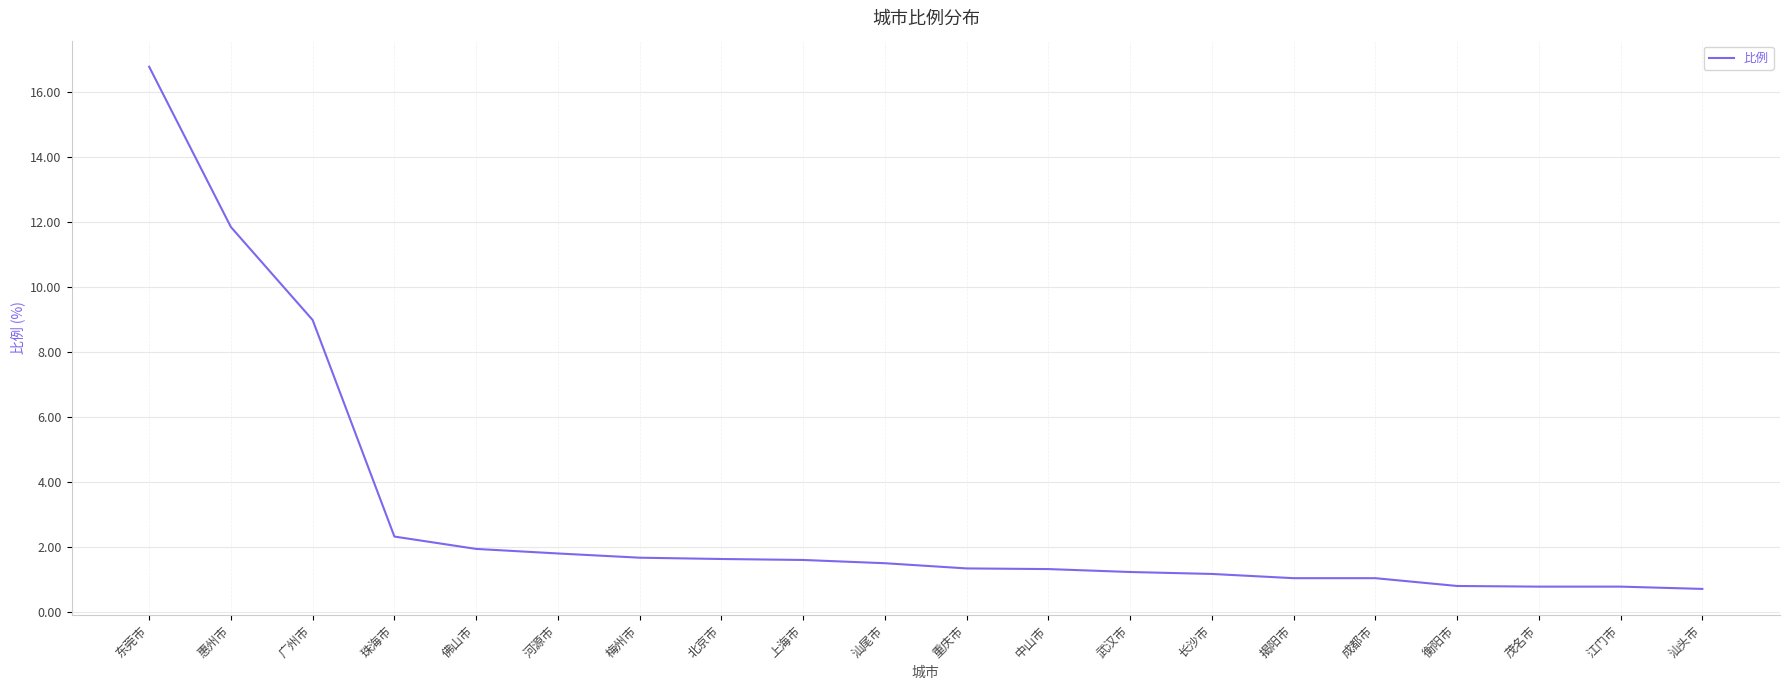

What value does the data have at 佛山市?

1.9